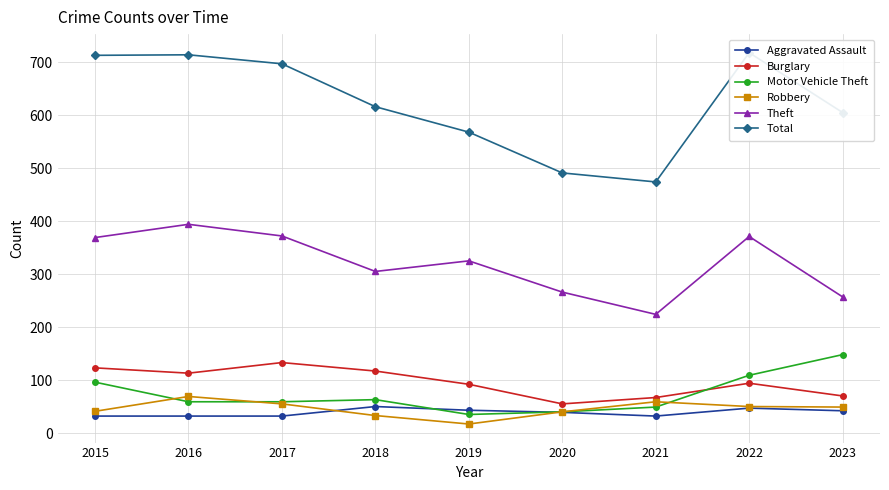

What is the value of the Total point at the 9th from the left?

605